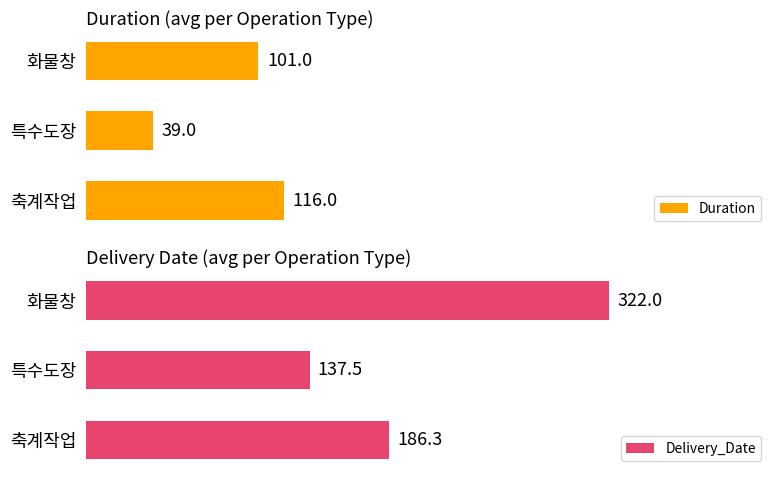

How many values in the Delivery_Date series exceed 186?

2